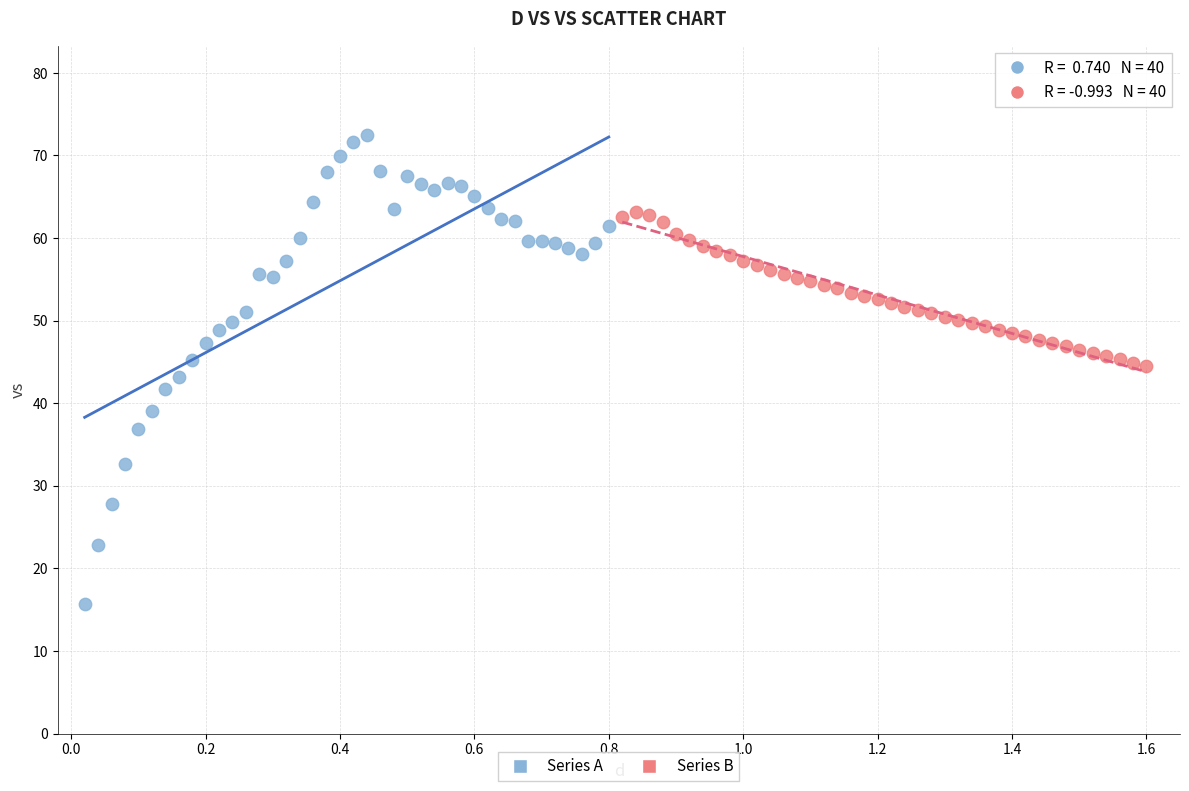

Which series contains the lowest Y value?

Series A